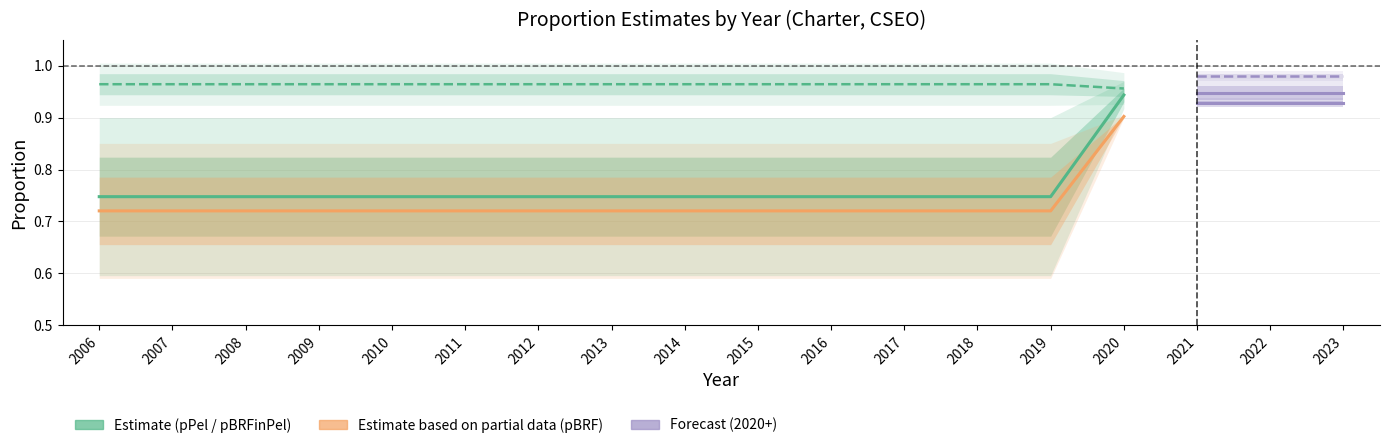

Reading right to left, list all the values displayed in this chart.

pPel_avgRptArea: 2020=0.9	2019=0.7	2018=0.7	2017=0.7	2016=0.7	2015=0.7	2014=0.7	2013=0.7	2012=0.7	2011=0.7	2010=0.7	2009=0.7	2008=0.7	2007=0.7	2006=0.7
pBRF_avgRptArea: 2020=0.9	2019=0.7	2018=0.7	2017=0.7	2016=0.7	2015=0.7	2014=0.7	2013=0.7	2012=0.7	2011=0.7	2010=0.7	2009=0.7	2008=0.7	2007=0.7	2006=0.7
pBRFinPel_avgRptArea: 2020=1.0	2019=1.0	2018=1.0	2017=1.0	2016=1.0	2015=1.0	2014=1.0	2013=1.0	2012=1.0	2011=1.0	2010=1.0	2009=1.0	2008=1.0	2007=1.0	2006=1.0